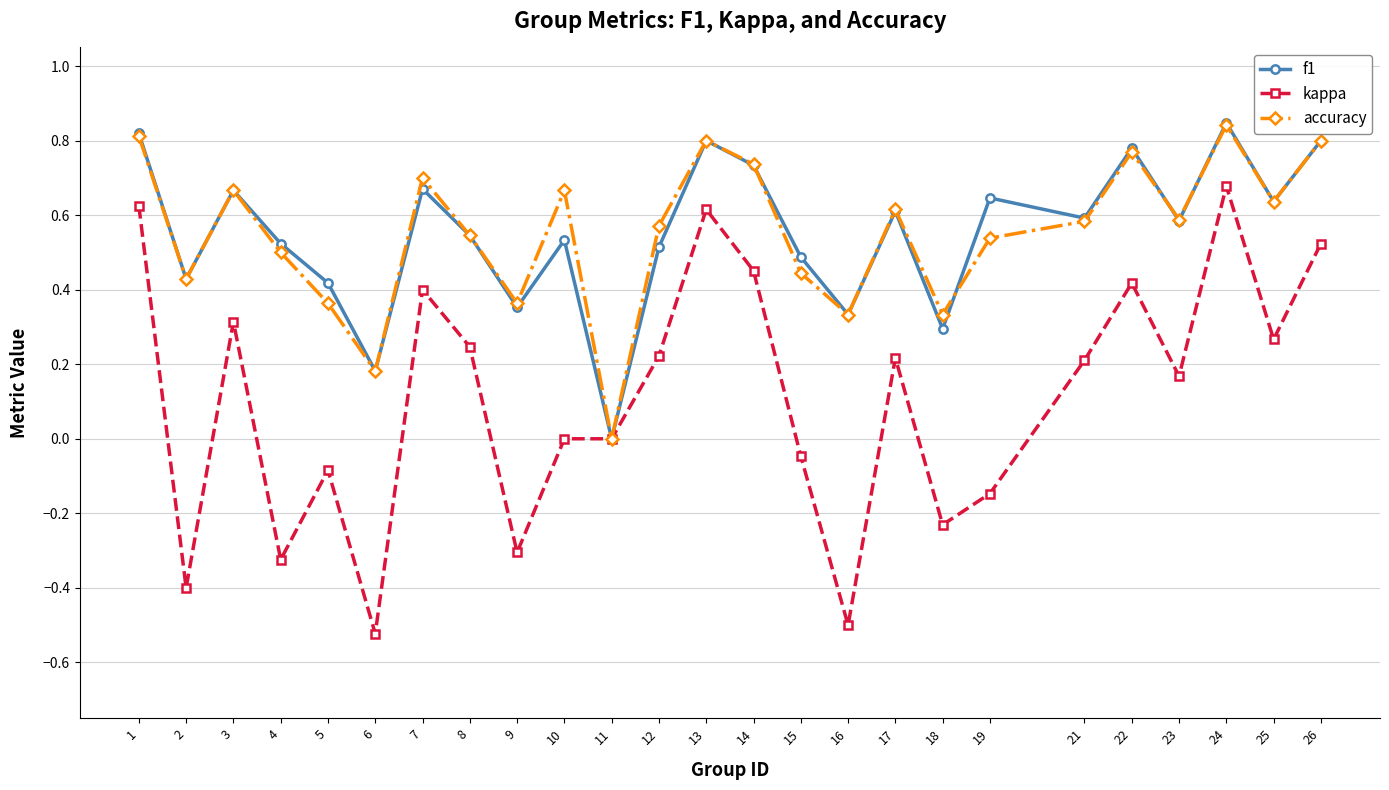

The accuracy series shows 0.6 at 12. True or false?

True